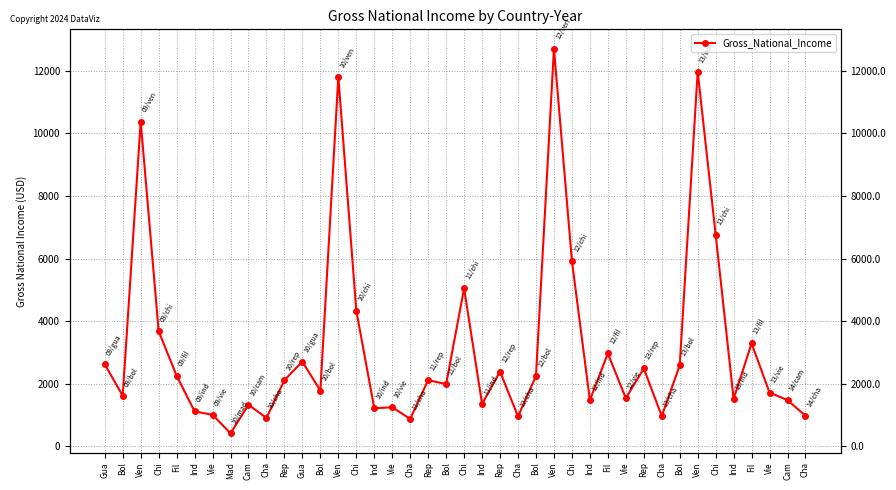

The value at Vie is 2122. True or false?

False